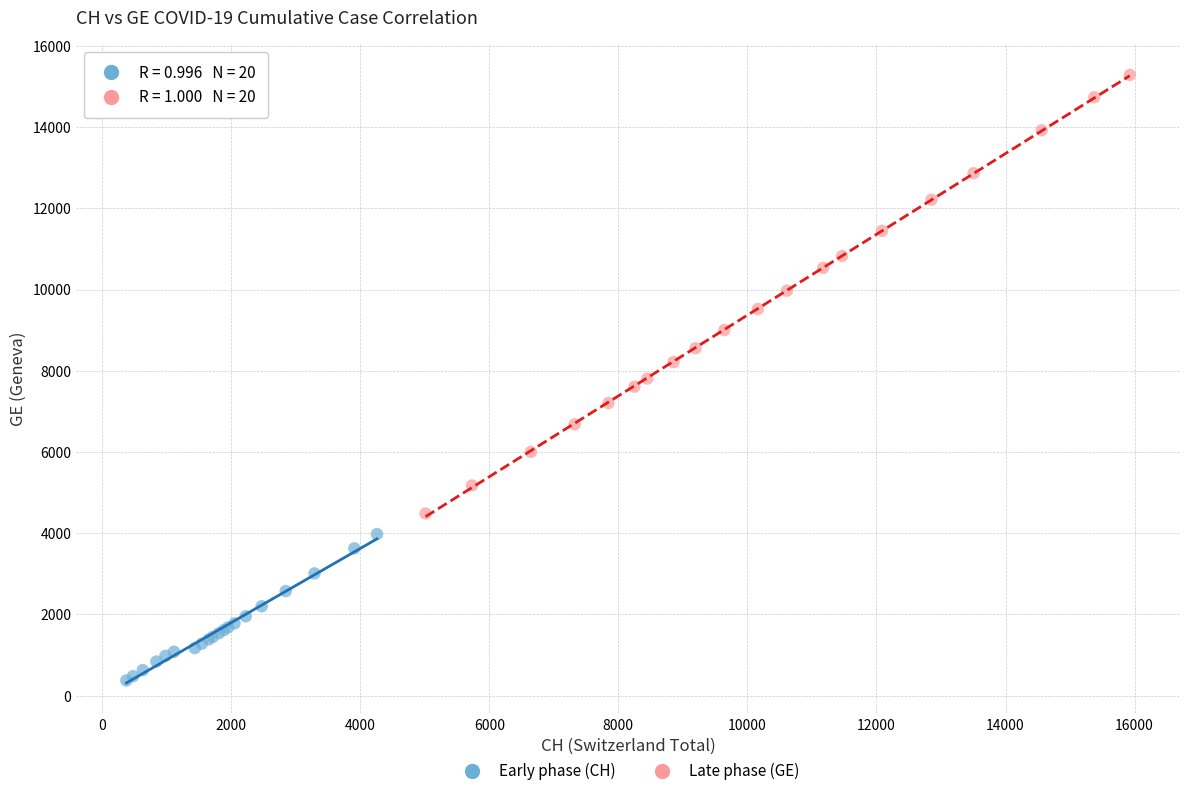

Which series reaches the minimum Y coordinate?

Early phase (CH)